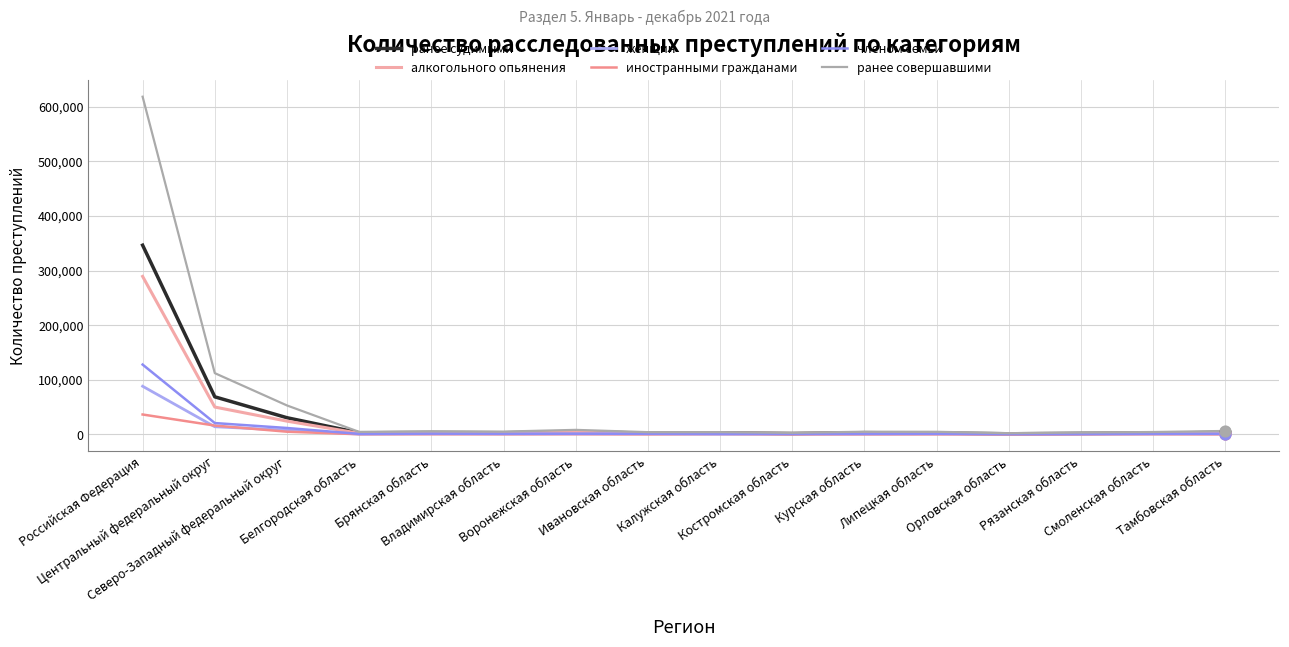

What is the total value across all series at Орловская область?

5247